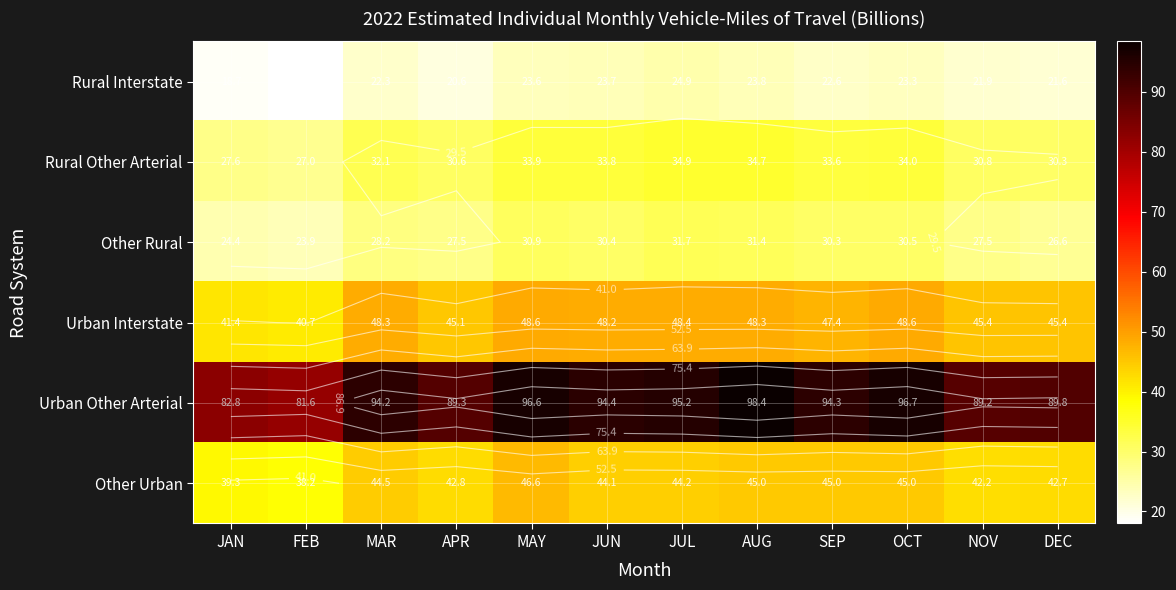

Is it true that Rural Interstate equals 28.4 at DEC?

False